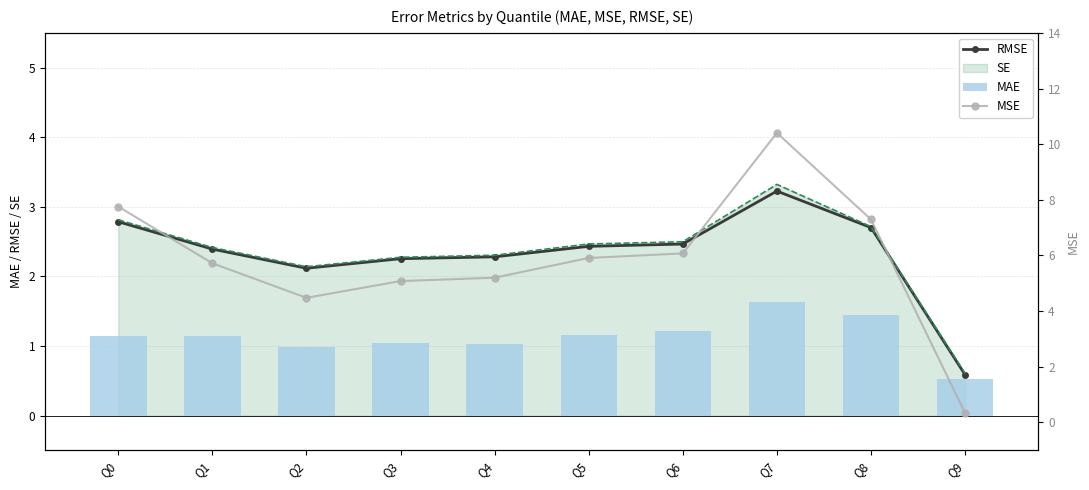

Is it true that RMSE equals 4.7 at Q0?

False